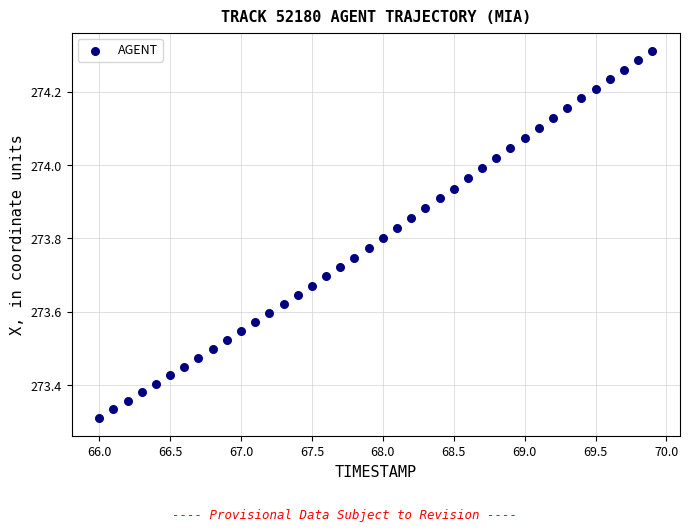

What is the range of Y values (max minus min)?

1.0